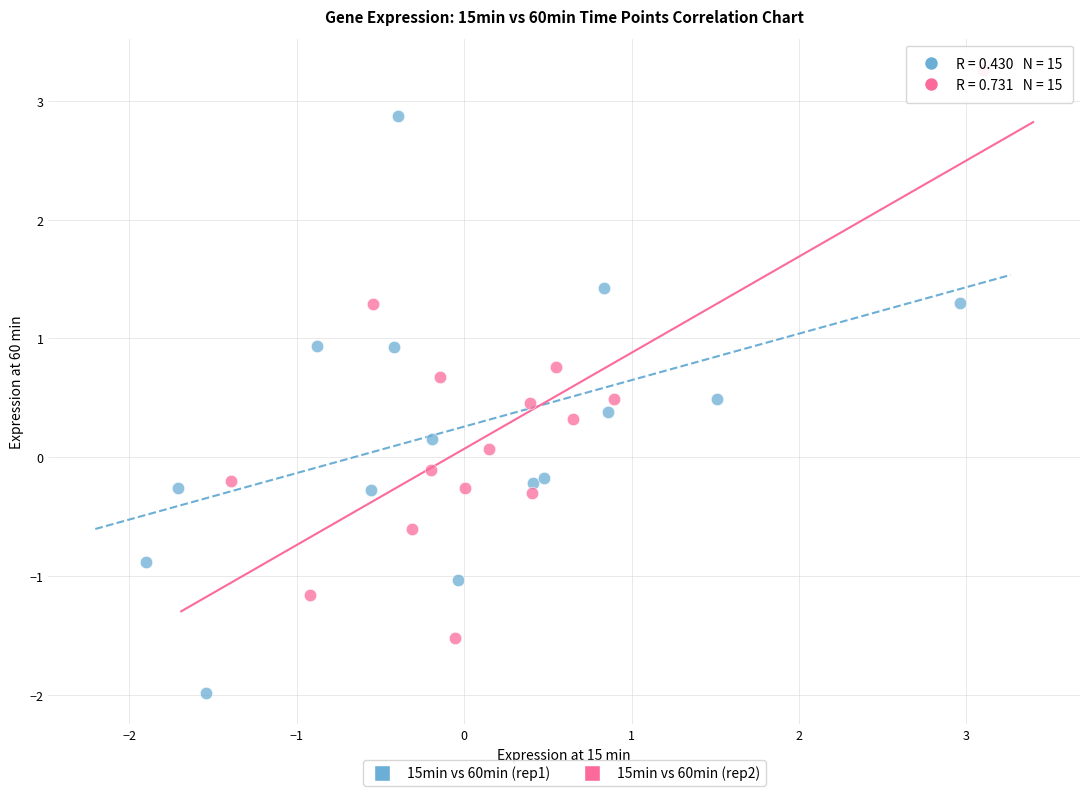

Which series reaches the maximum Y coordinate?

15min vs 60min (rep2)